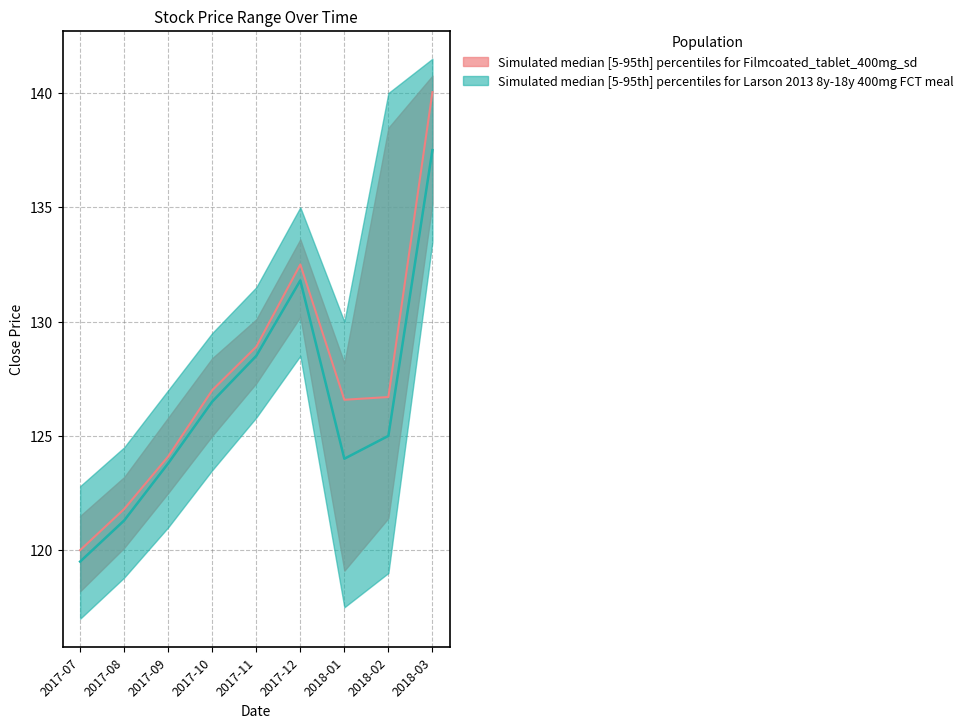

What is the difference between the second highest and minimum values in the close series?

12.5